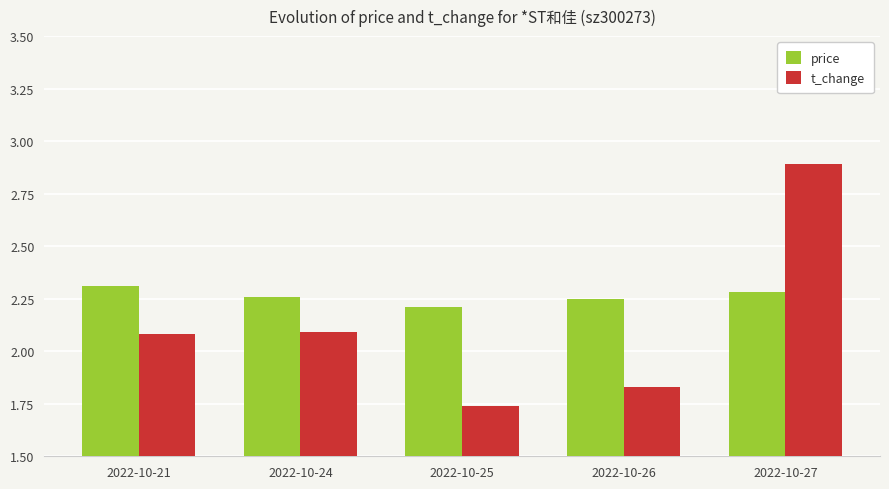

How many bars are there in total?

10